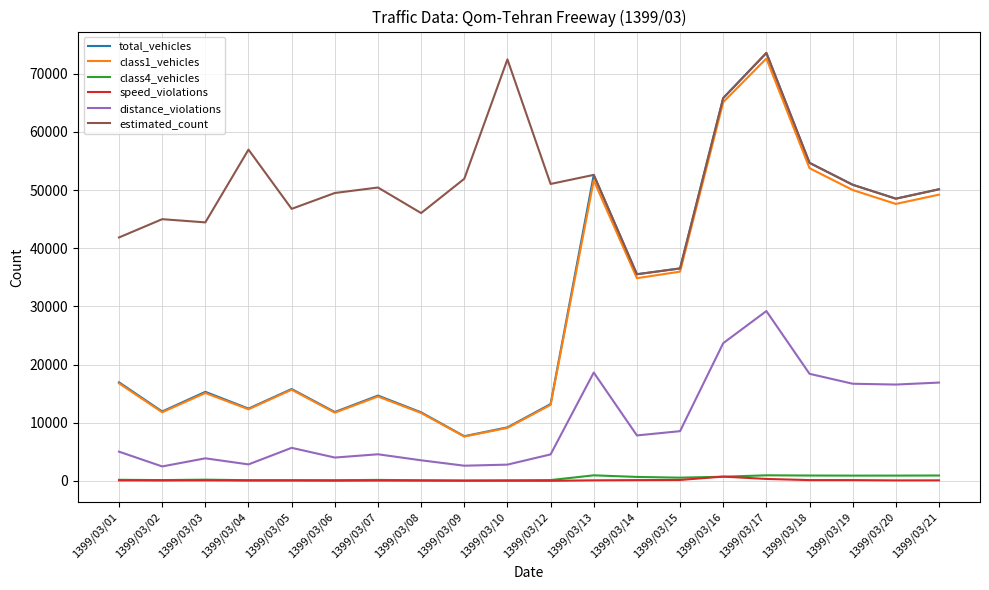

Where is estimated_count nearest to the value 54542?

1399/03/18